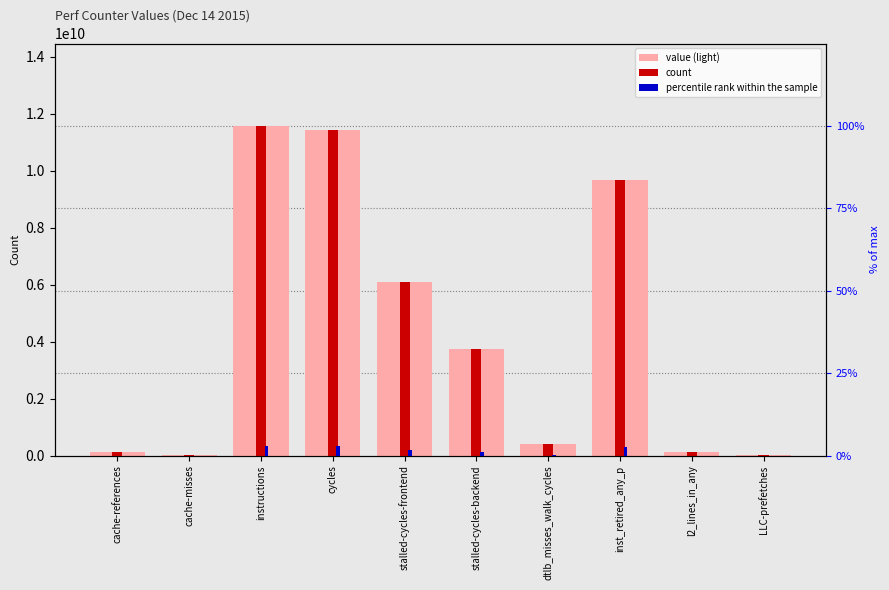

Reading right to left, extract all data points from this chart.

value (light): 15708816.0	141534434.0	9675192367.0	403930926.0	3750756230.0	6099099223.0	11423210738.0	11572108888.0	22881480.0	117548776.0
count: 15708816.0	141534434.0	9675192367.0	403930926.0	3750756230.0	6099099223.0	11423210738.0	11572108888.0	22881480.0	117548776.0
percentile rank within the sample: 471264.5	4246033.0	290255771.0	12117927.8	112522686.9	182972976.7	342696322.1	347163266.6	686444.4	3526463.3